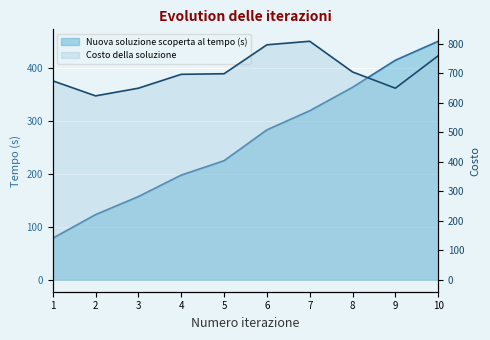

What value does the Costo della soluzione series have at 5?

698.0